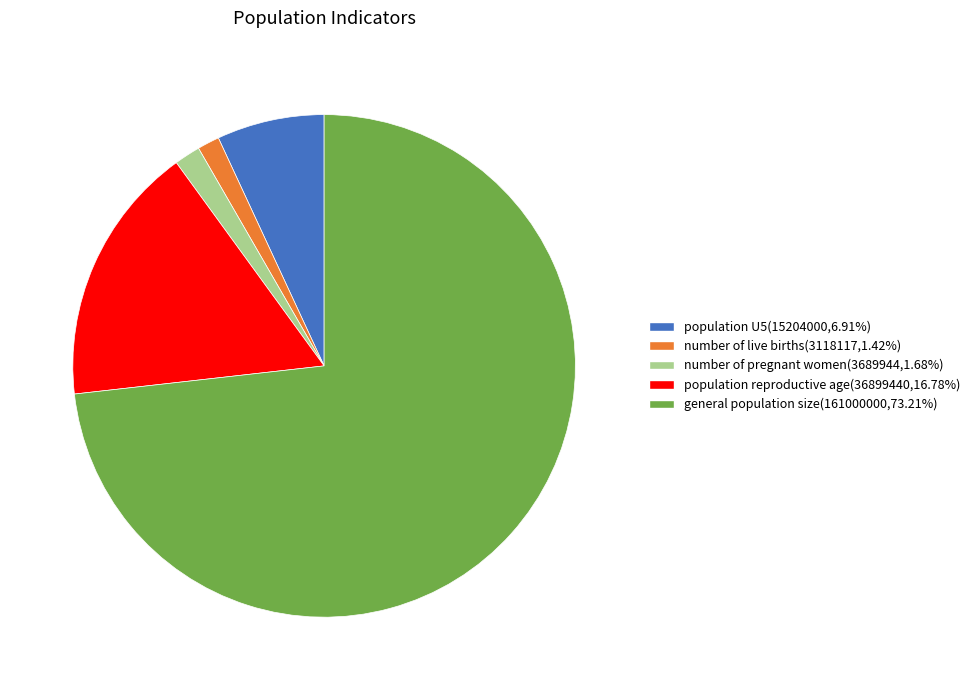

True or false: general population size accounts for 73% of the total.

True